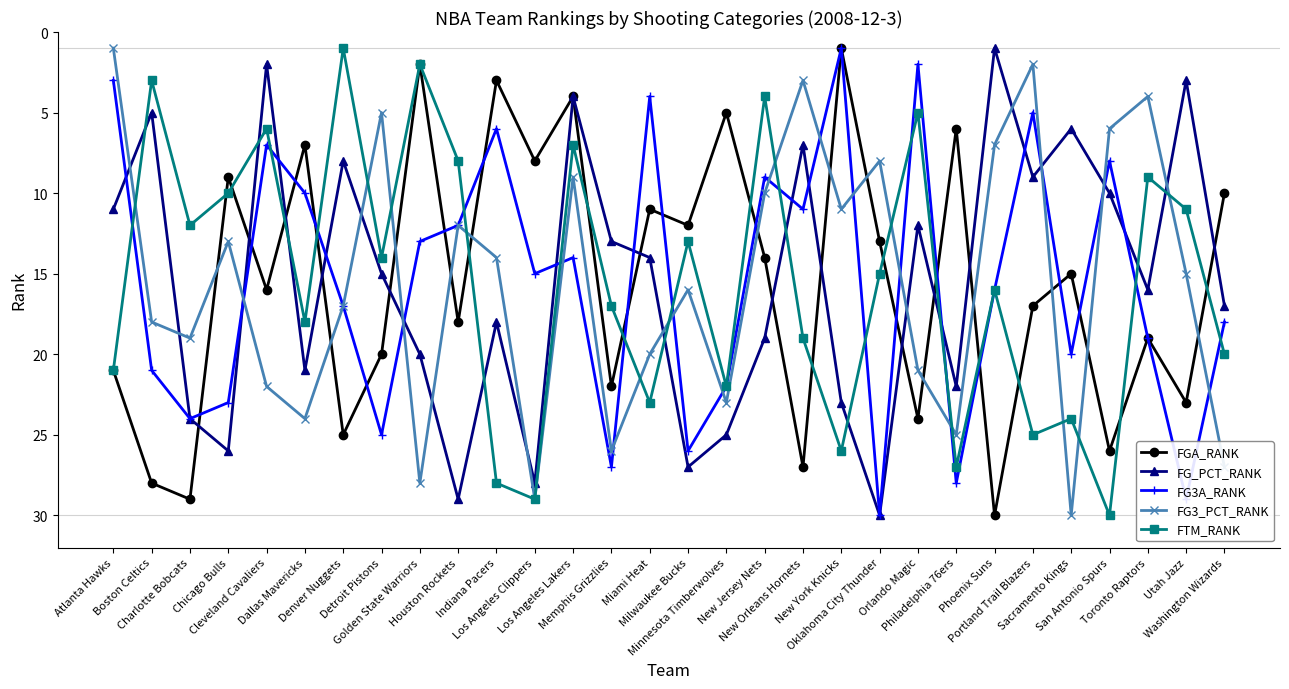

At which label does FG3A_RANK reach its minimum?

New York Knicks